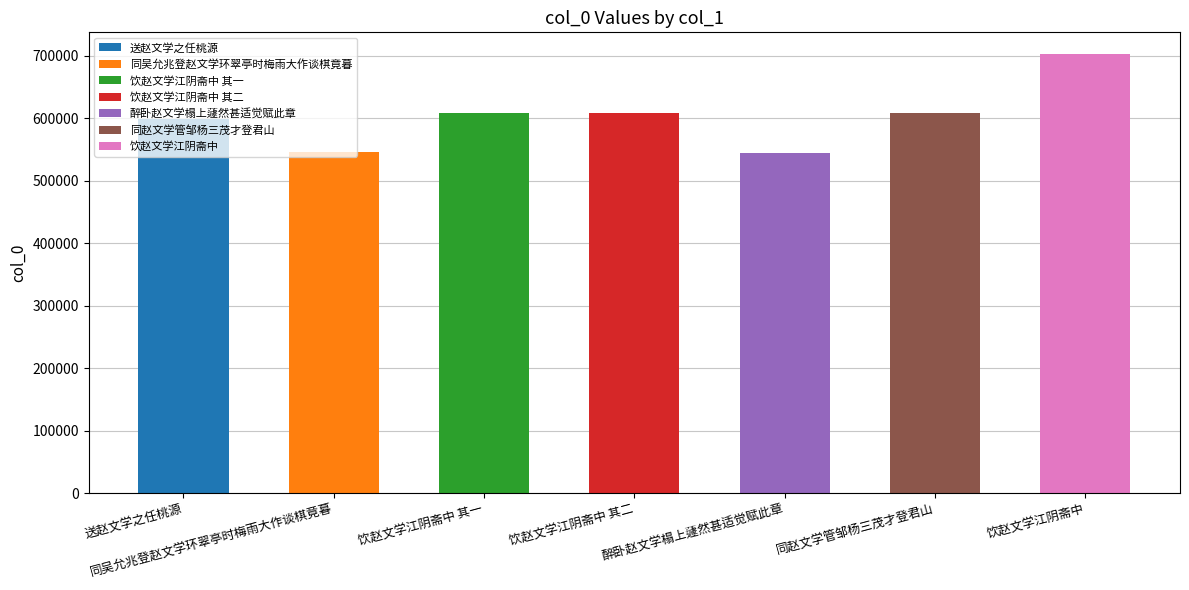

Which label corresponds to the largest value in the chart?

饮赵文学江阴斋中